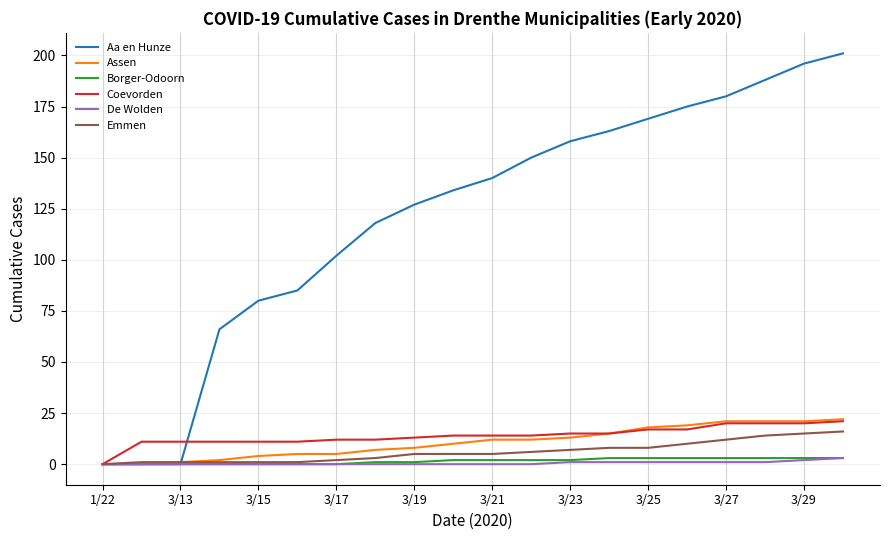

Which series has the largest range (max minus min)?

Aa en Hunze